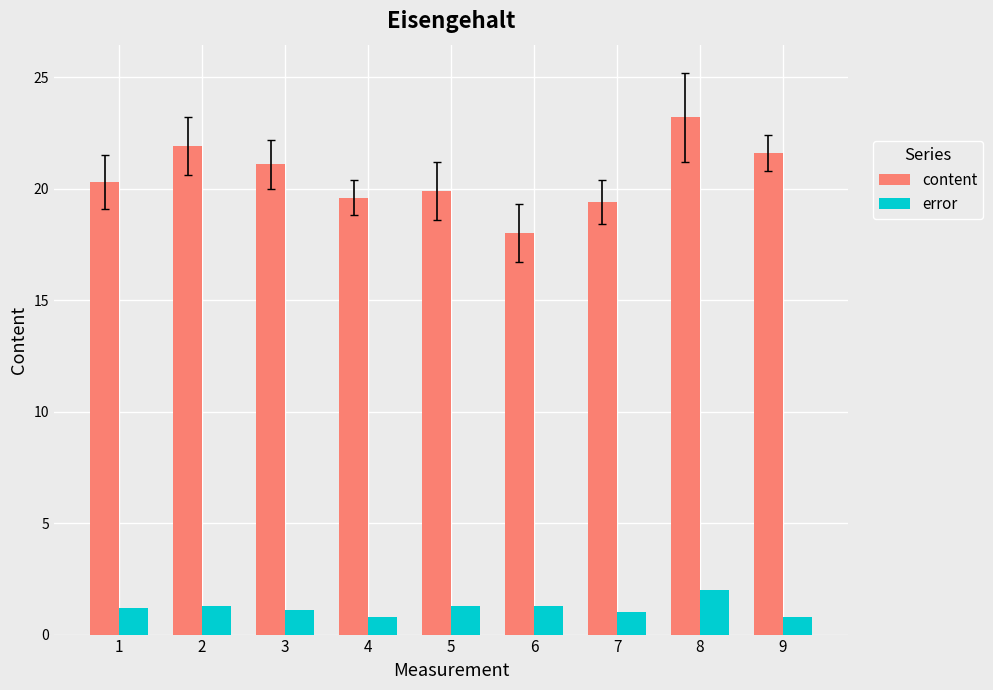

What is the value of the error bar at the 4th from the left?

0.8